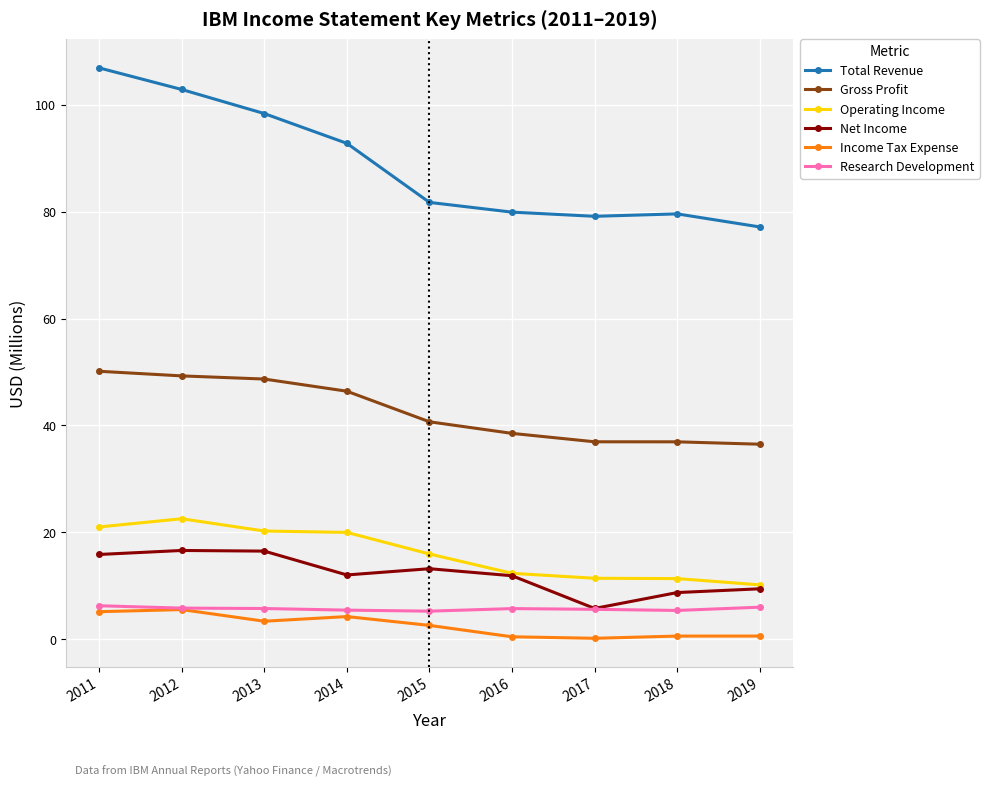

True or false: Income Tax Expense and Operating Income intersect in this chart.

False